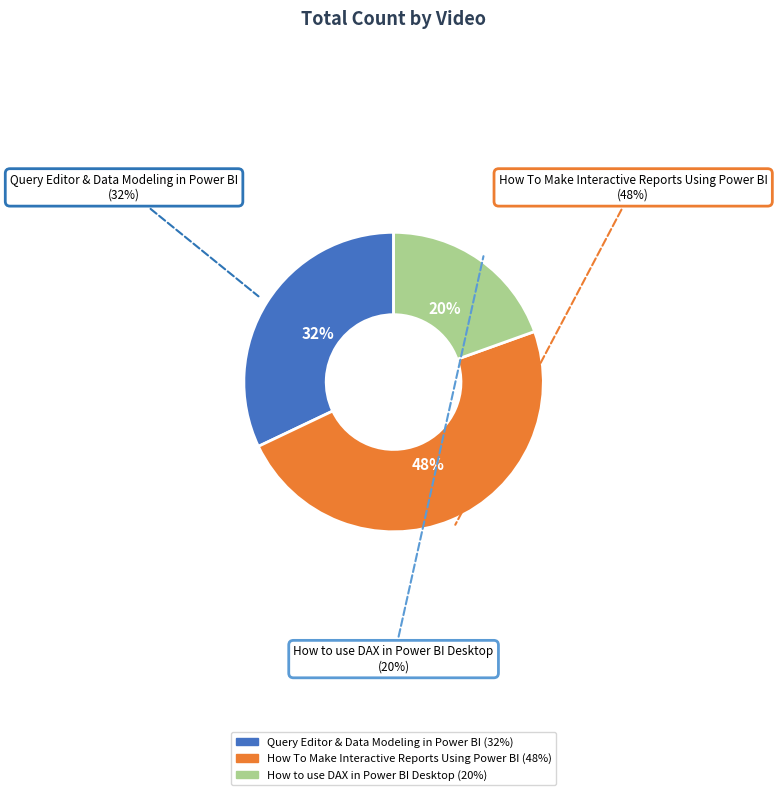

The How To Make Interactive Reports Using Power BI slice represents 63% of the pie. True or false?

False